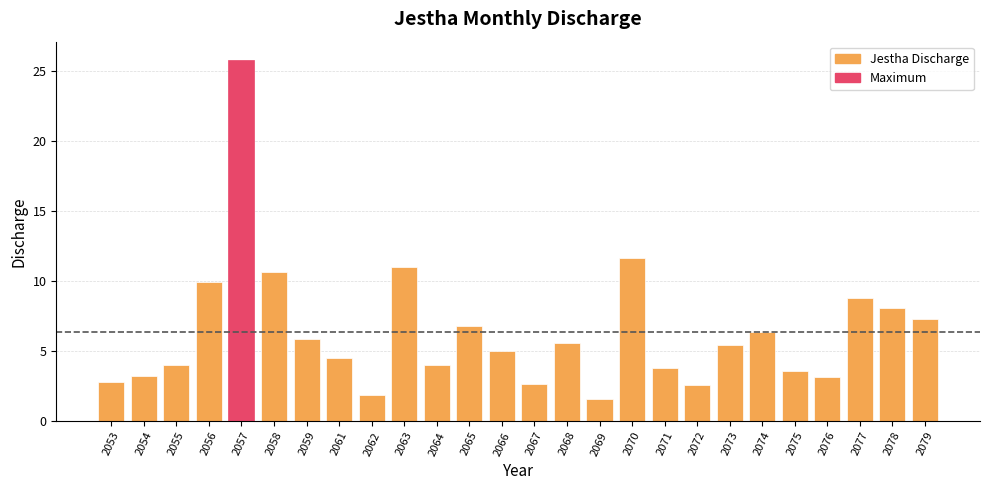

The value at 2055 is 4.0. True or false?

True